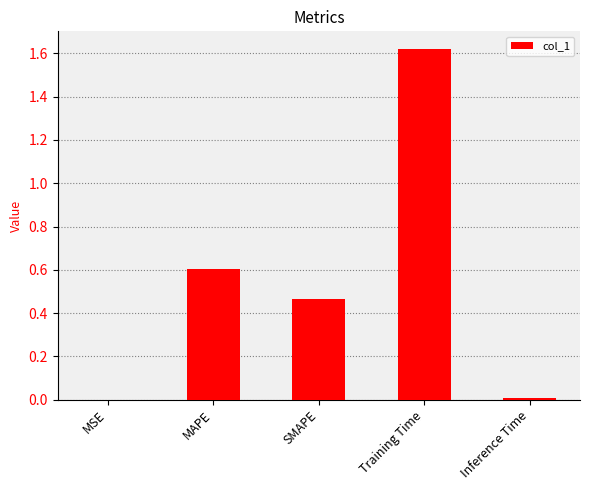

Which label corresponds to the largest value in the chart?

Training Time